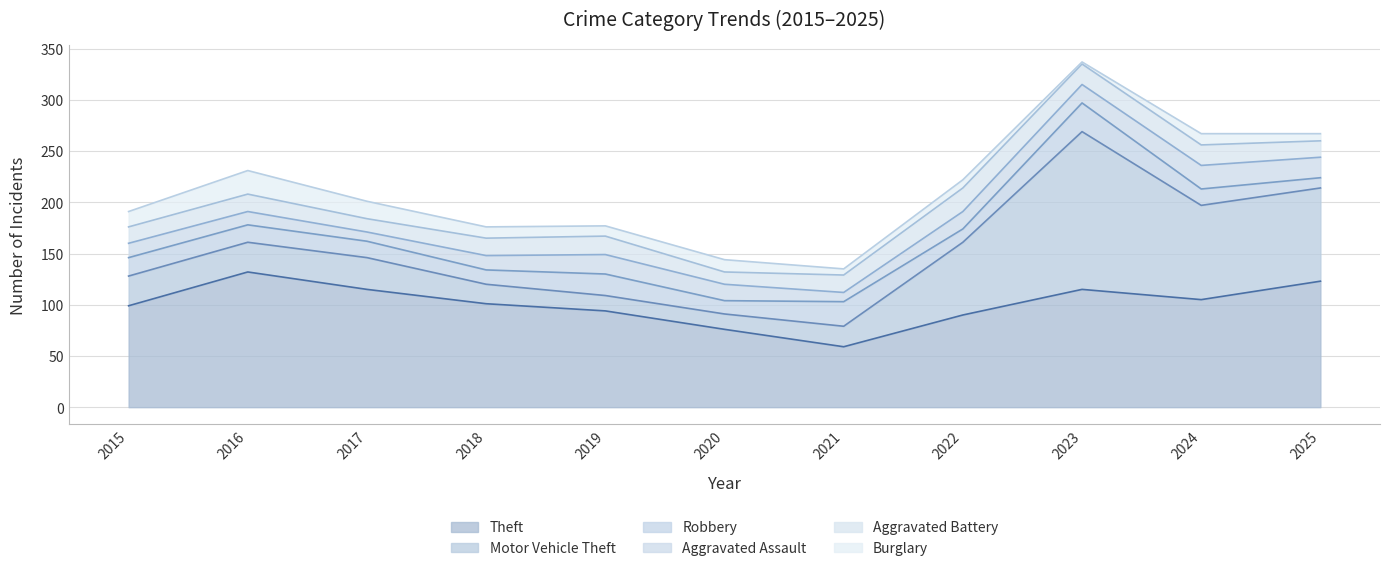

How many lines are shown in the chart?

6